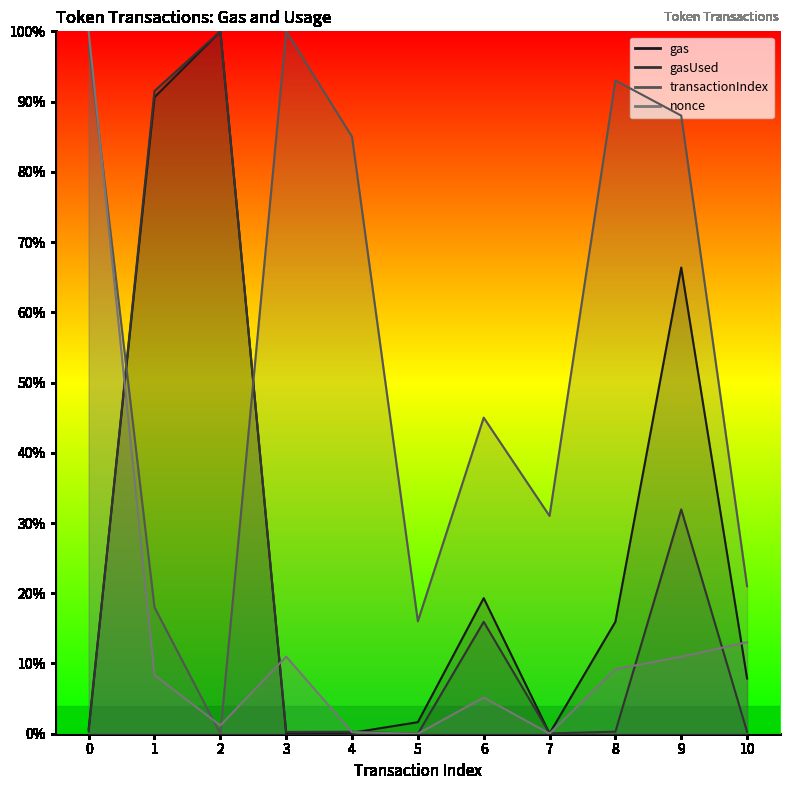

What is the difference between the maximum and minimum values in the transactionIndex series?

1.0